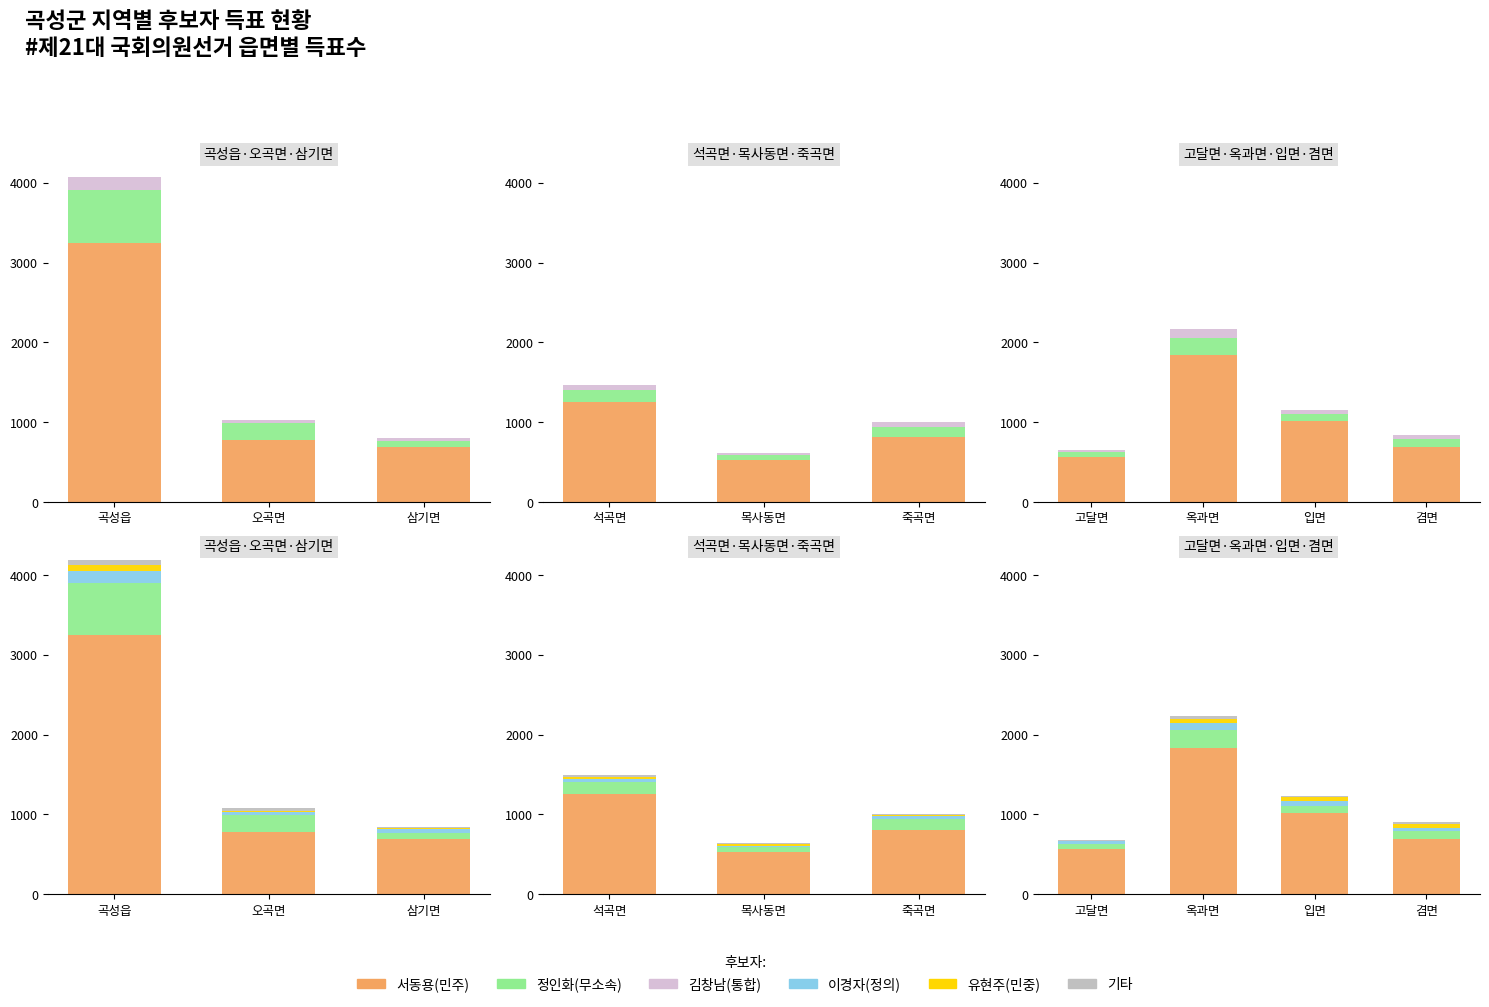

What position from the left is 입면?

3